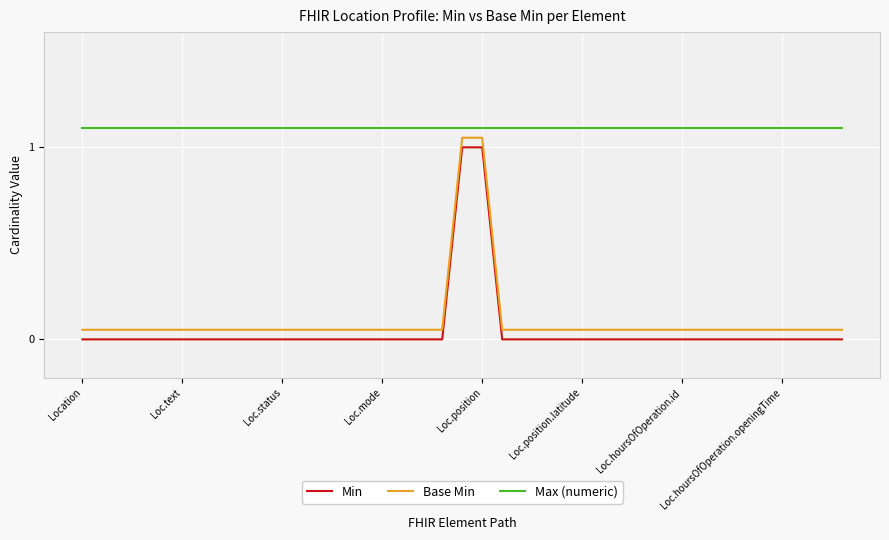

What is the difference between the maximum and minimum values in the Min series?

1.0